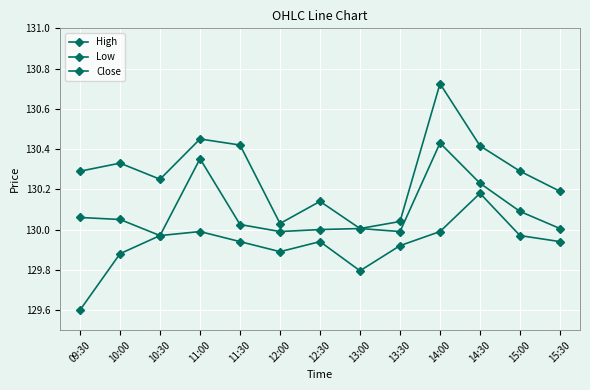

The value of Close at 13:30 is 71.6. True or false?

False